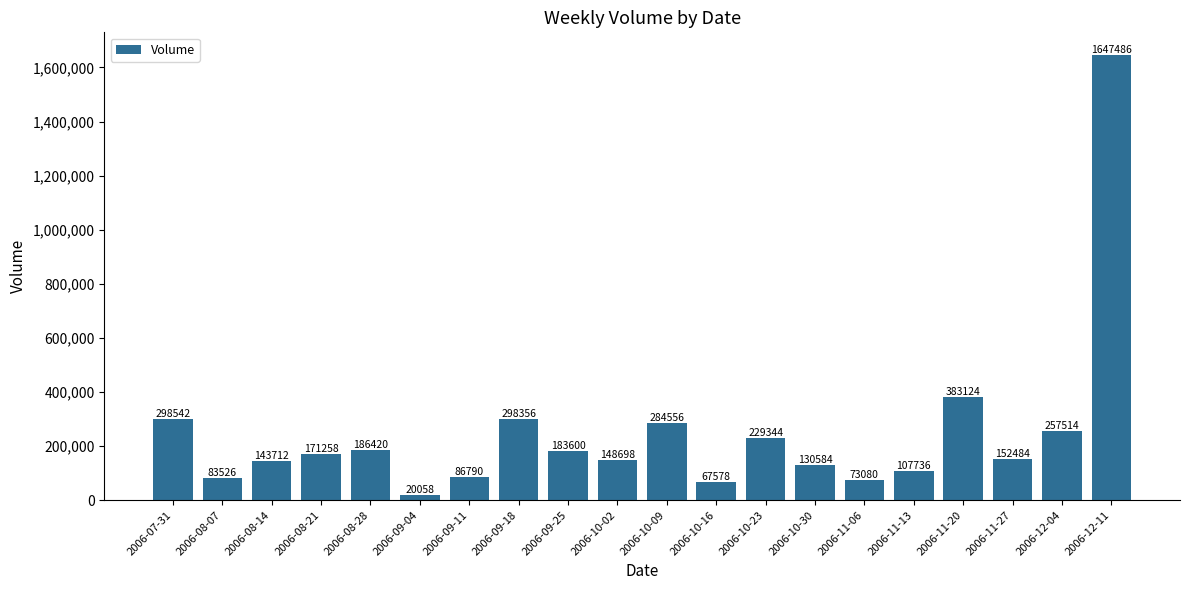

How many distinct data groups are displayed?

1